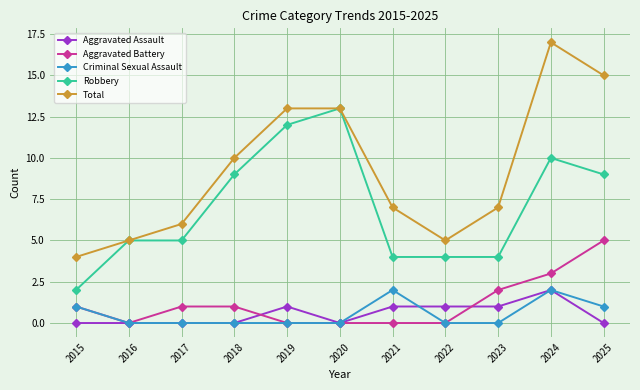

What is the maximum value for Aggravated Battery?

5